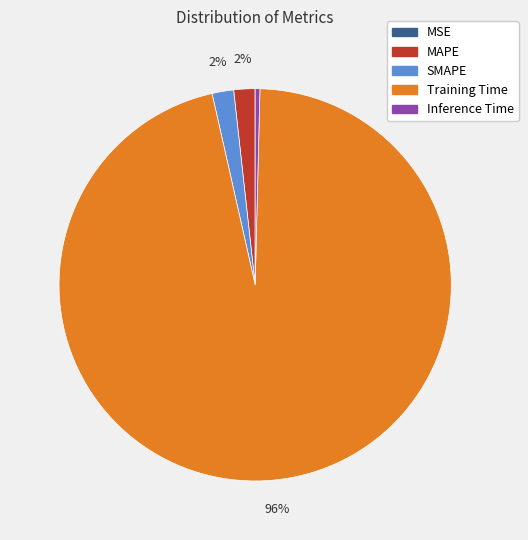

Which has a higher value, MAPE or Inference Time?

MAPE